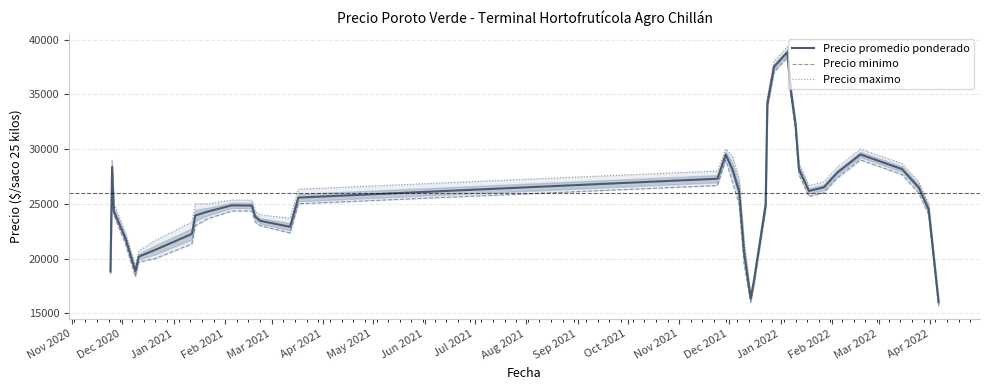

At how many categories does at least one series exceed 23654?

28